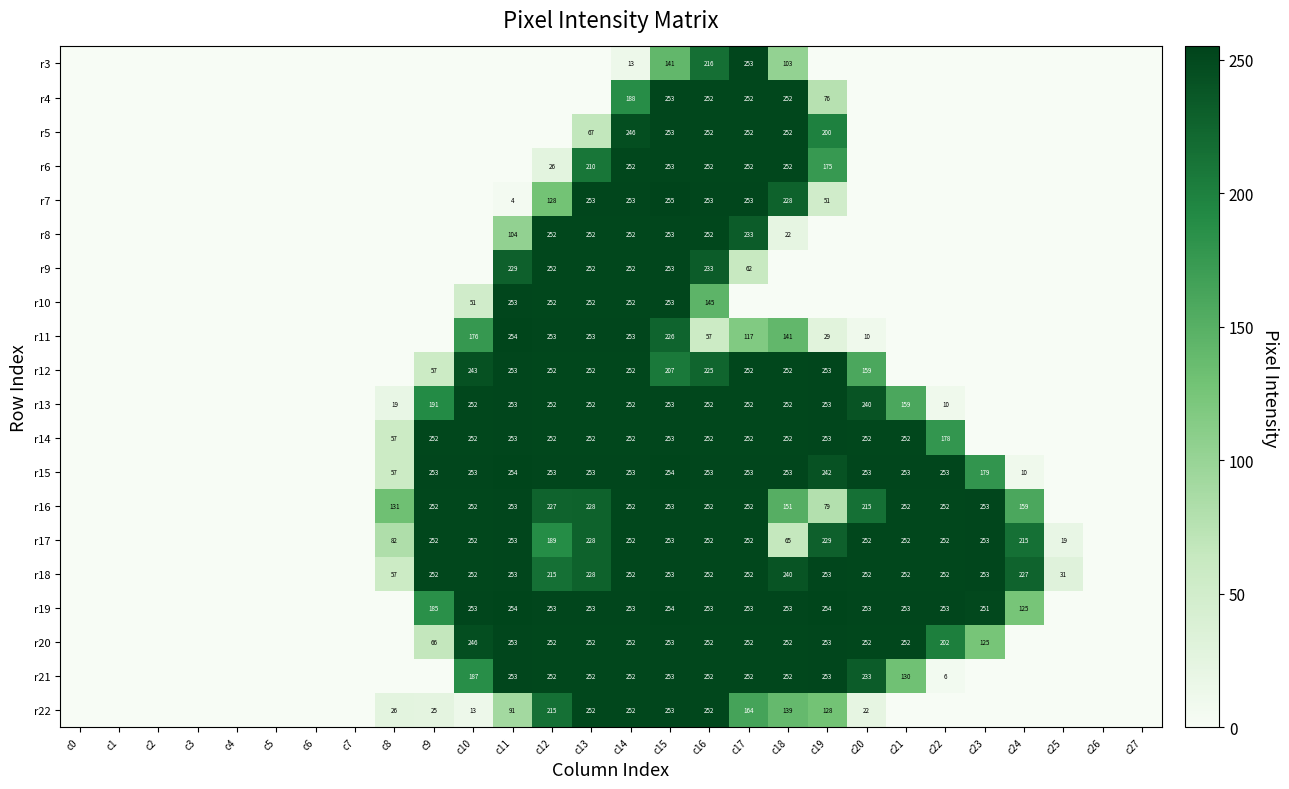

Count the number of categories in the chart.

28